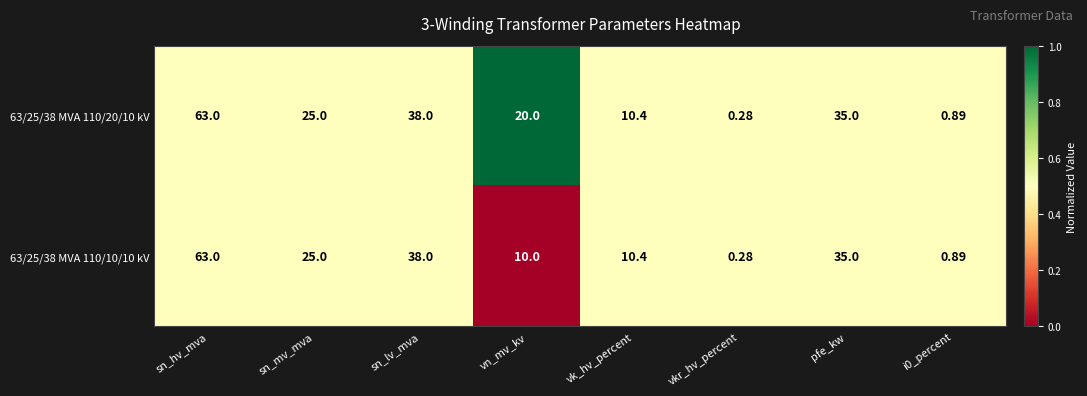

Is the value of 63/25/38 MVA 110/10/10 kV at vn_mv_kv greater than the value of 63/25/38 MVA 110/20/10 kV at i0_percent?

Yes